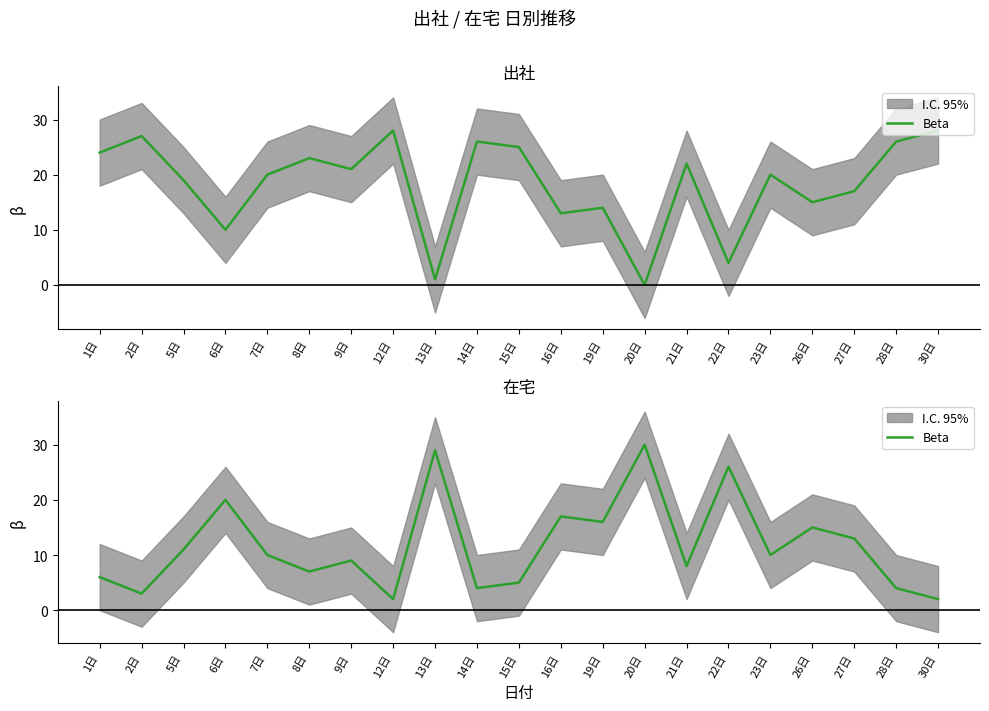

At which category does the data reach its first local valley?

2日